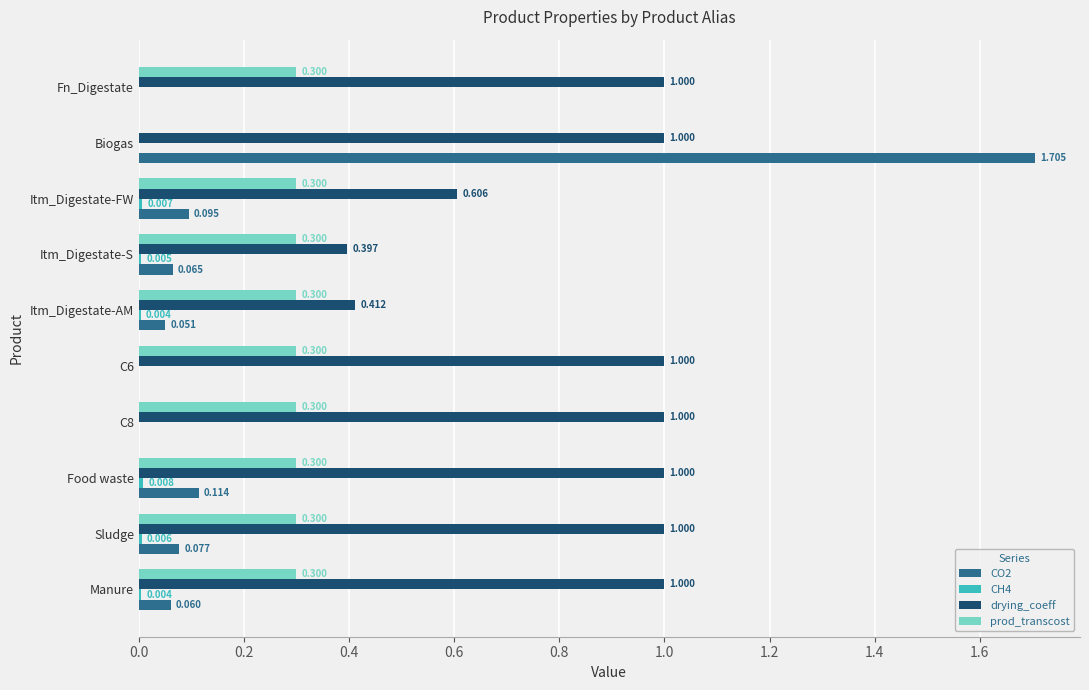

Is the value of CO2 at Sludge greater than the value of drying_coeff at Itm_Digestate-AM?

No